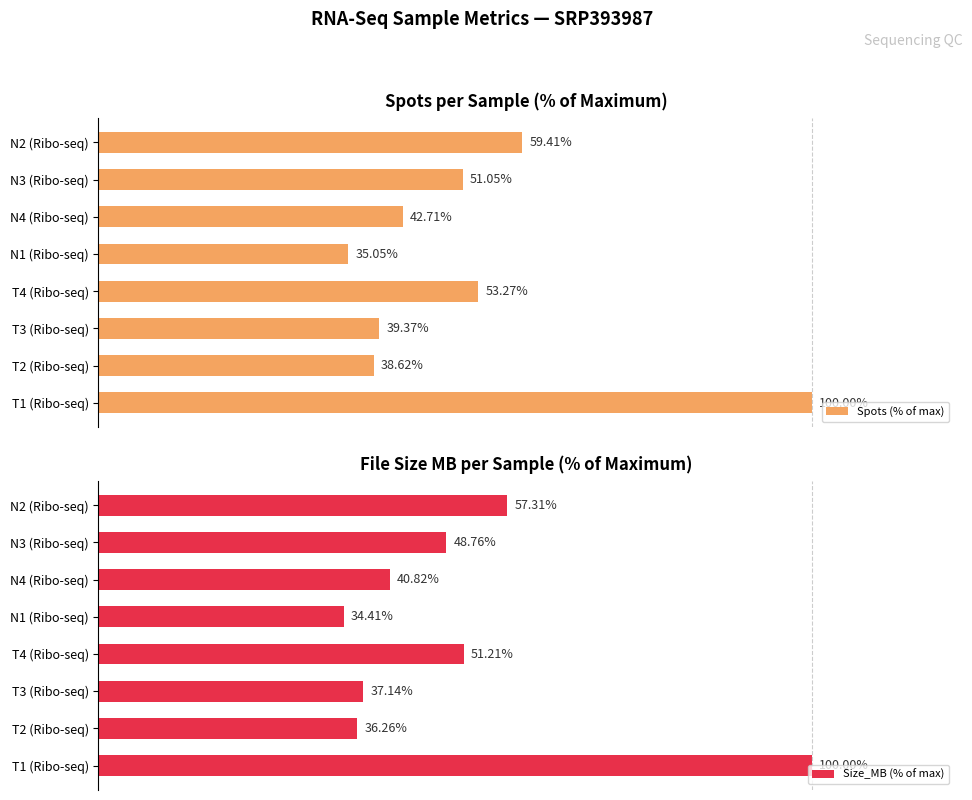

How many data points in Size_MB (% of max) are above 48?

4